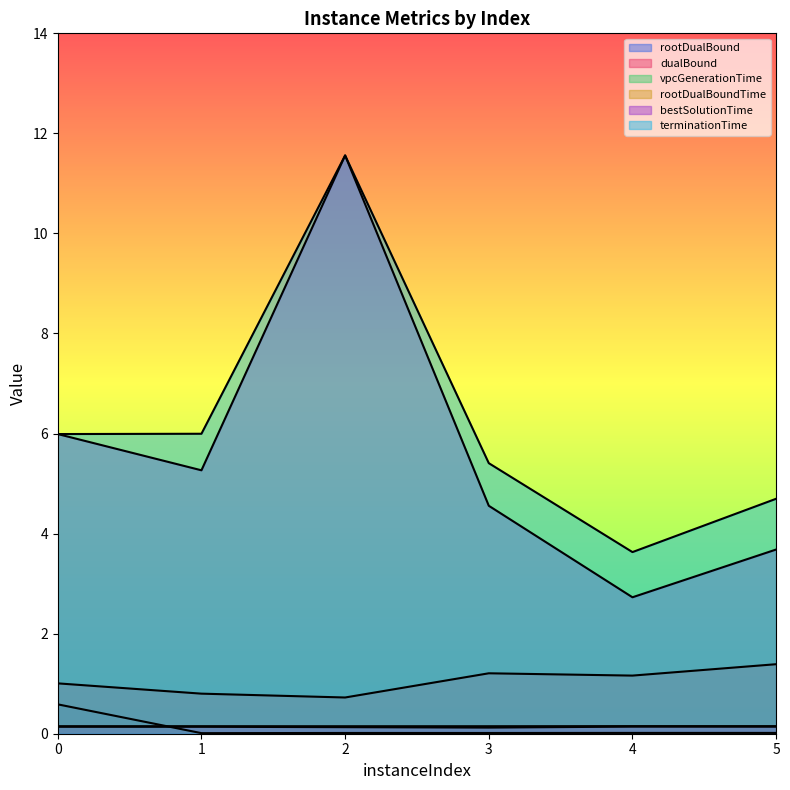

True or false: rootDualBound and dualBound intersect in this chart.

False